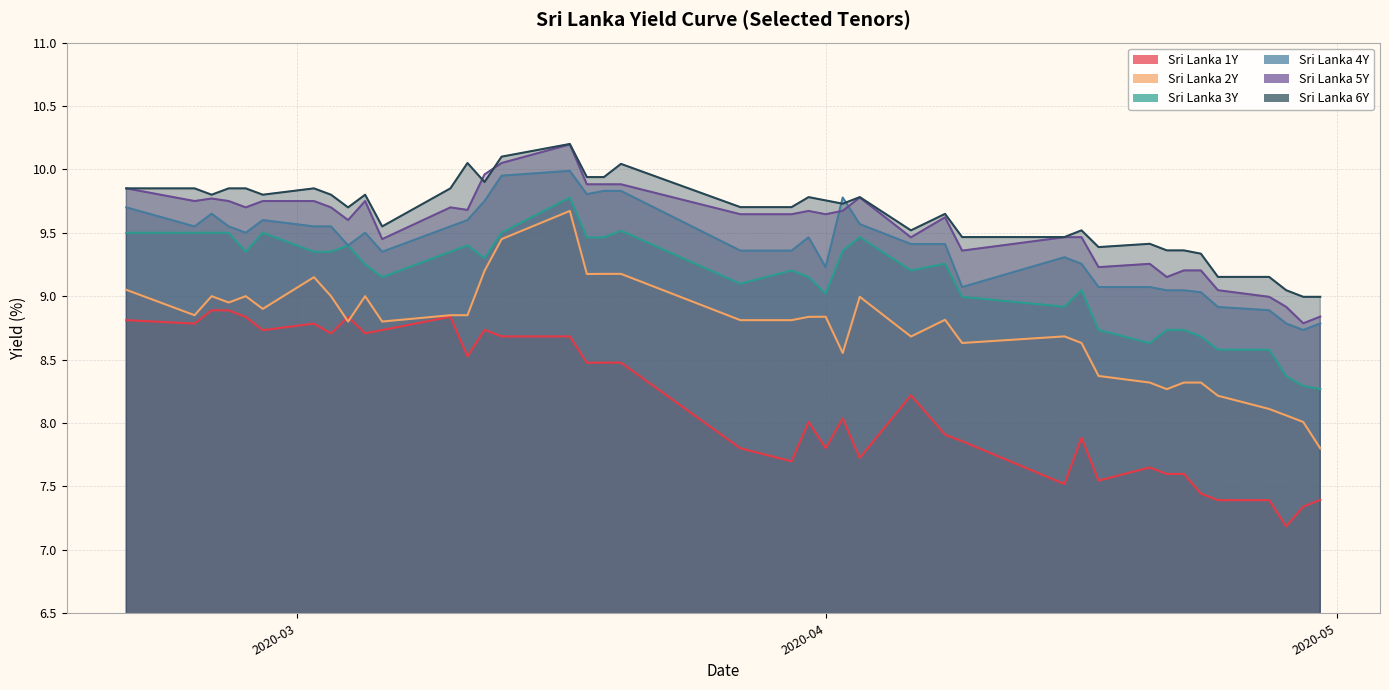

List the series in order of their peak value, lowest first.

Sri Lanka 1Y, Sri Lanka 2Y, Sri Lanka 3Y, Sri Lanka 4Y, Sri Lanka 5Y, Sri Lanka 6Y